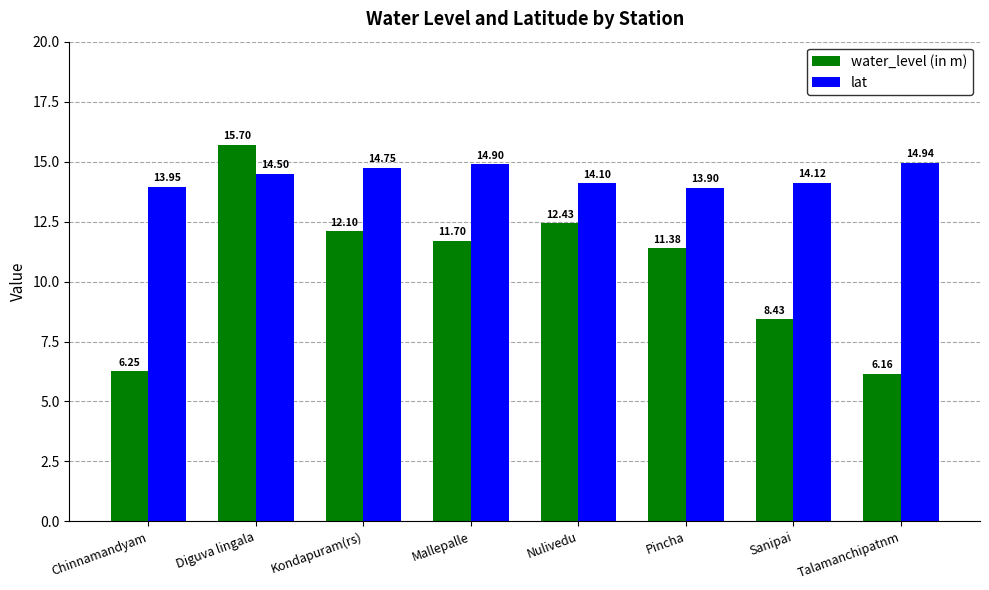

What is the sum of the water_level (in m) values at Chinnamandyam and Nulivedu?

18.7